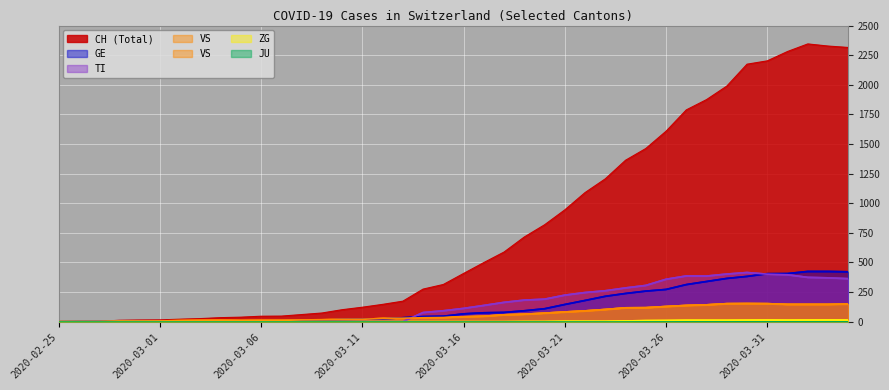

What is the difference between the second highest and second lowest values in the GE series?

423